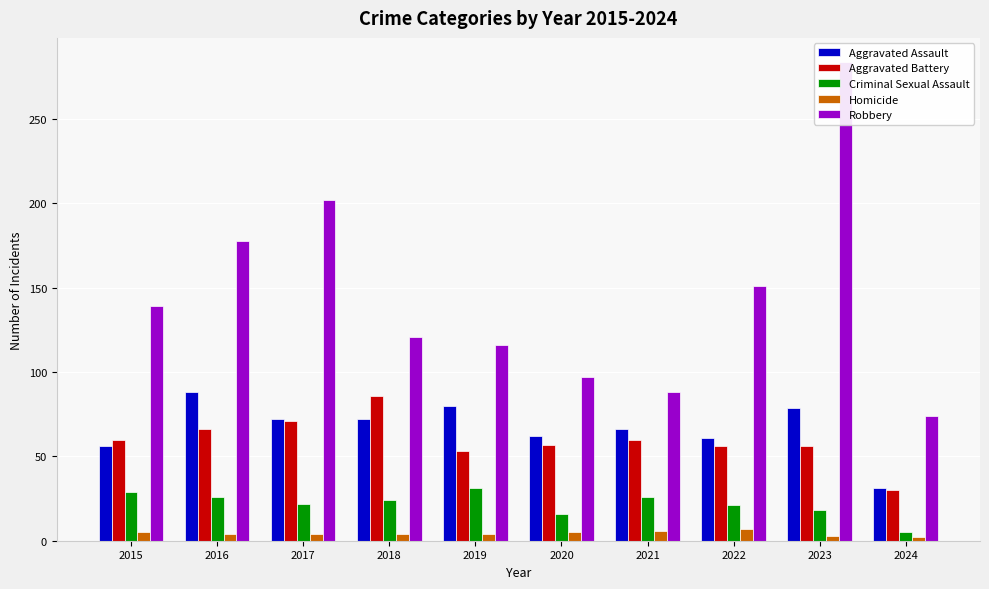

At which category is the sum across all series the highest?

2023